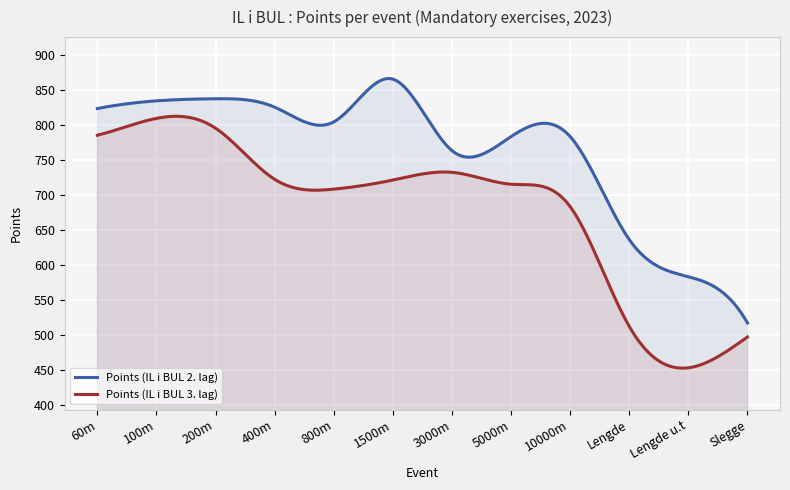

What is the label of the 3rd point from the left?

200m